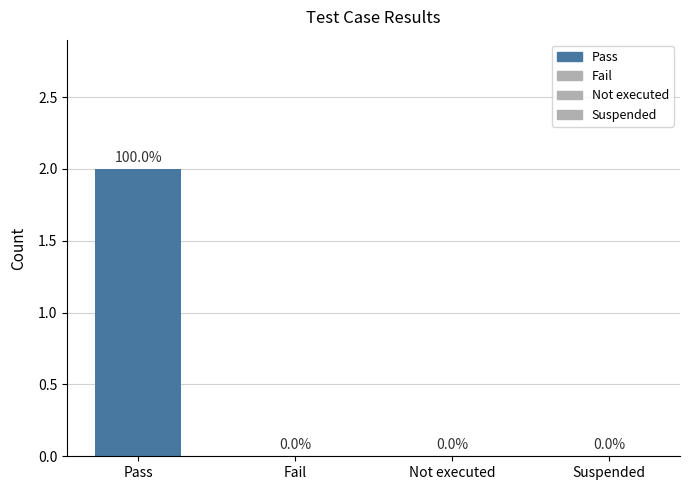

Rank the categories by value from highest to lowest.

Pass, Fail, Not executed, Suspended